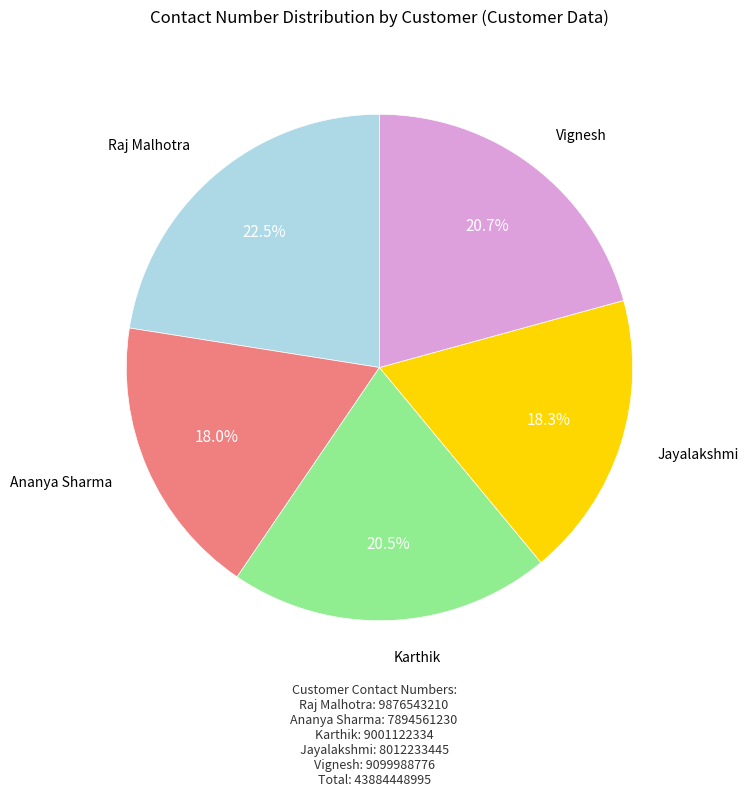

What is the largest slice in the pie chart?

Raj Malhotra